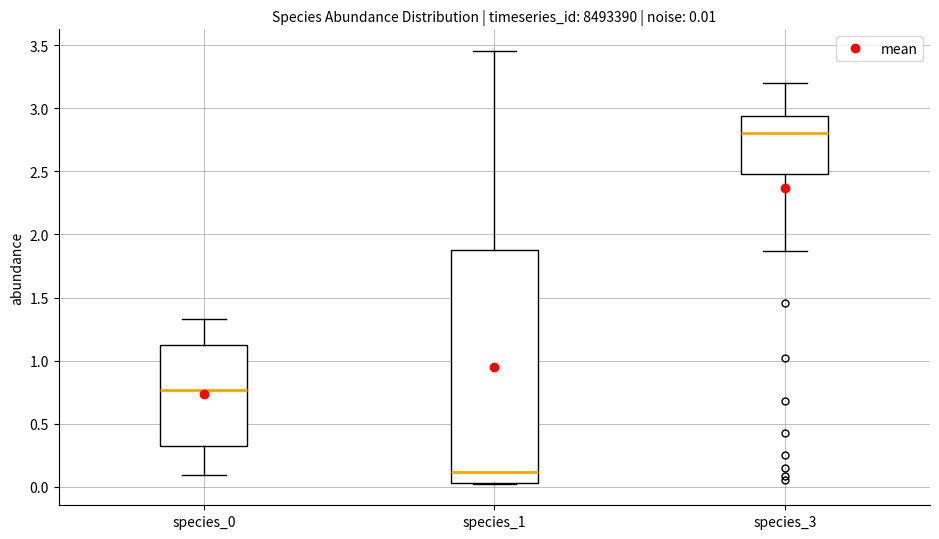

Which box's median line is the highest?

species_3